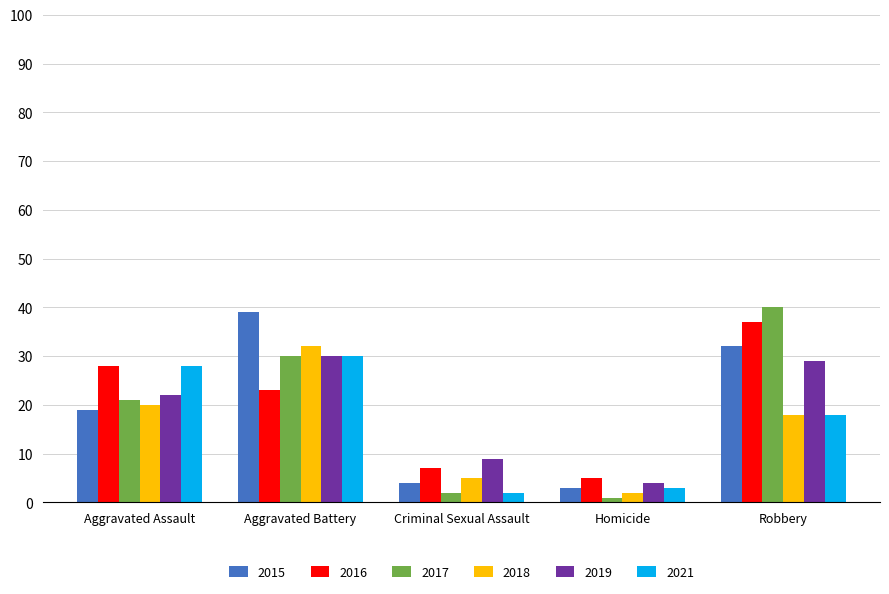

Is the value of 2019 at Criminal Sexual Assault greater than the value of 2018 at Robbery?

No